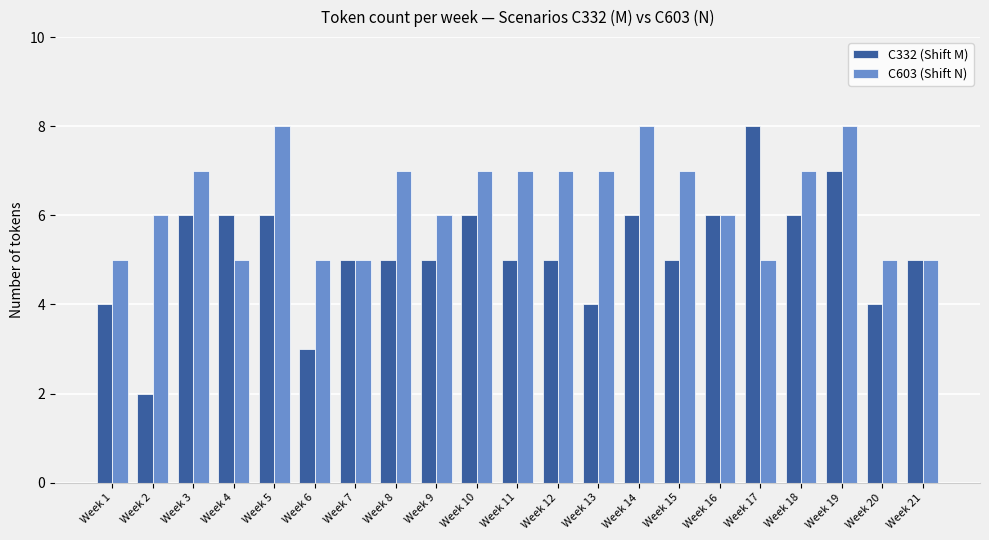

What is the average value of the C603 (Shift N) series?

6